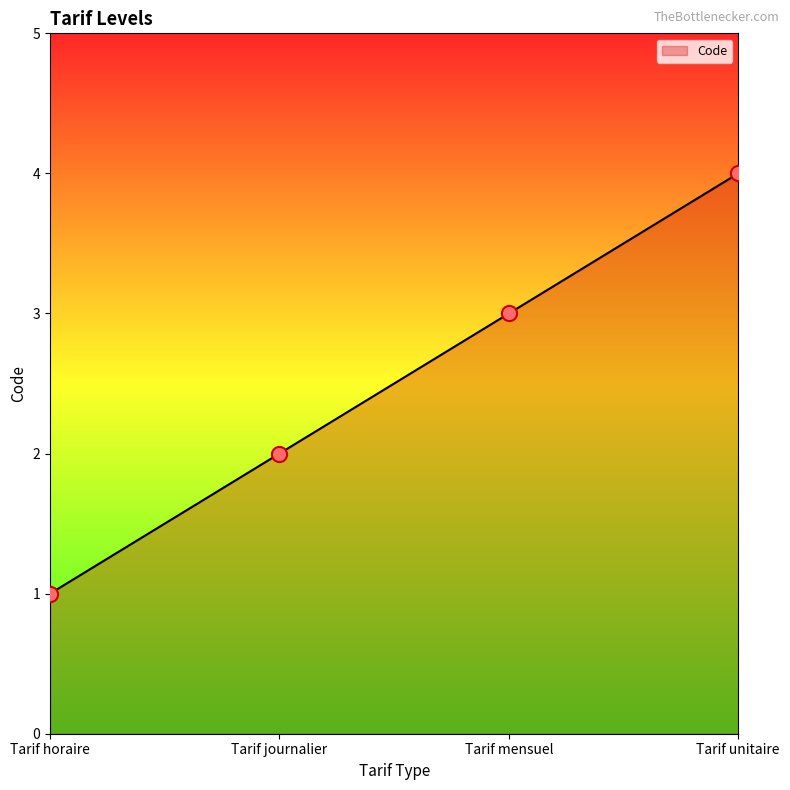

What is the ratio of the value at Tarif horaire to the value at Tarif journalier?

0.5